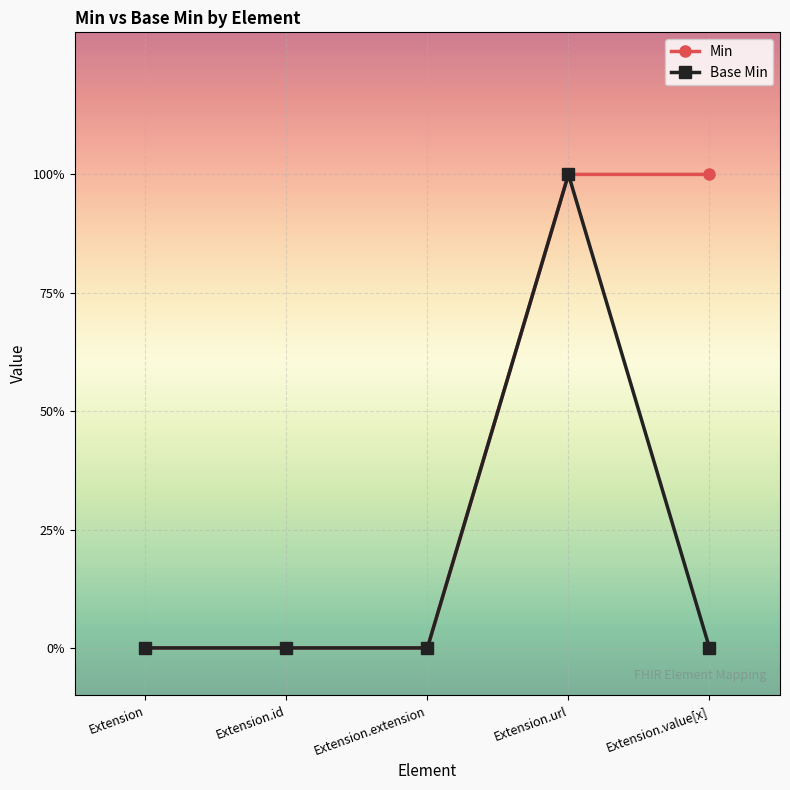

Between Extension.value[x] and Extension.extension, which is larger?

Extension.value[x]